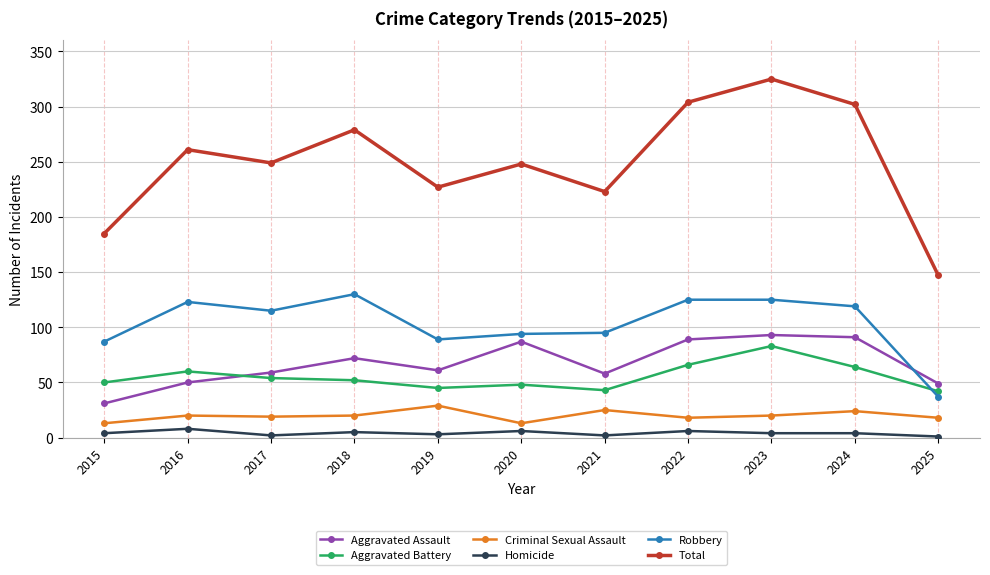

What is the approximate value of Aggravated Assault at 2016?

50